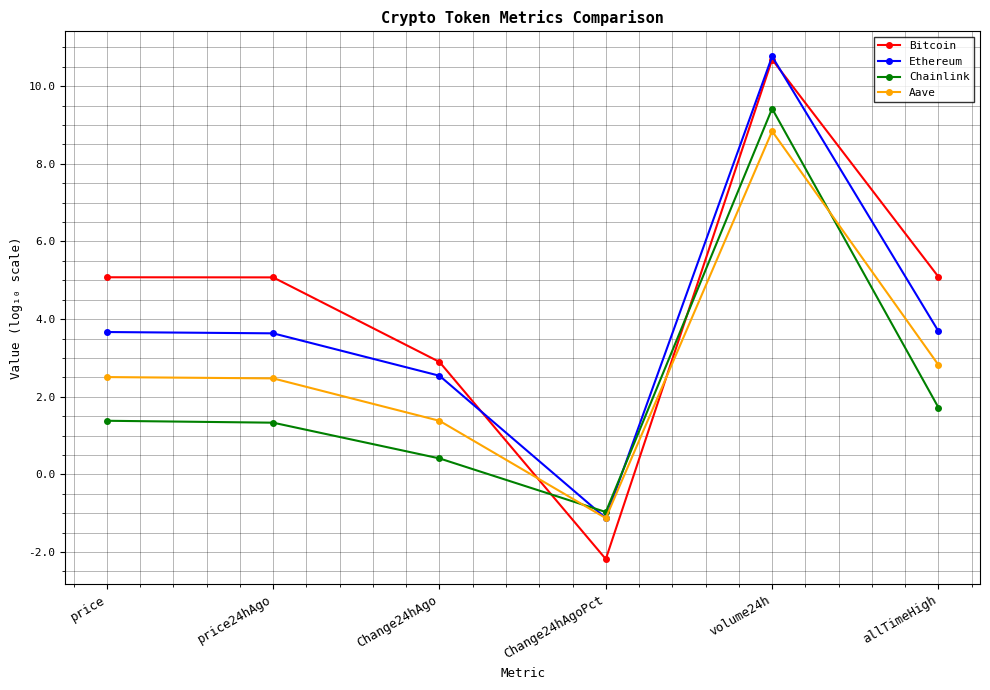

List the series in order of their overall mean, highest first.

Bitcoin, Ethereum, Aave, Chainlink